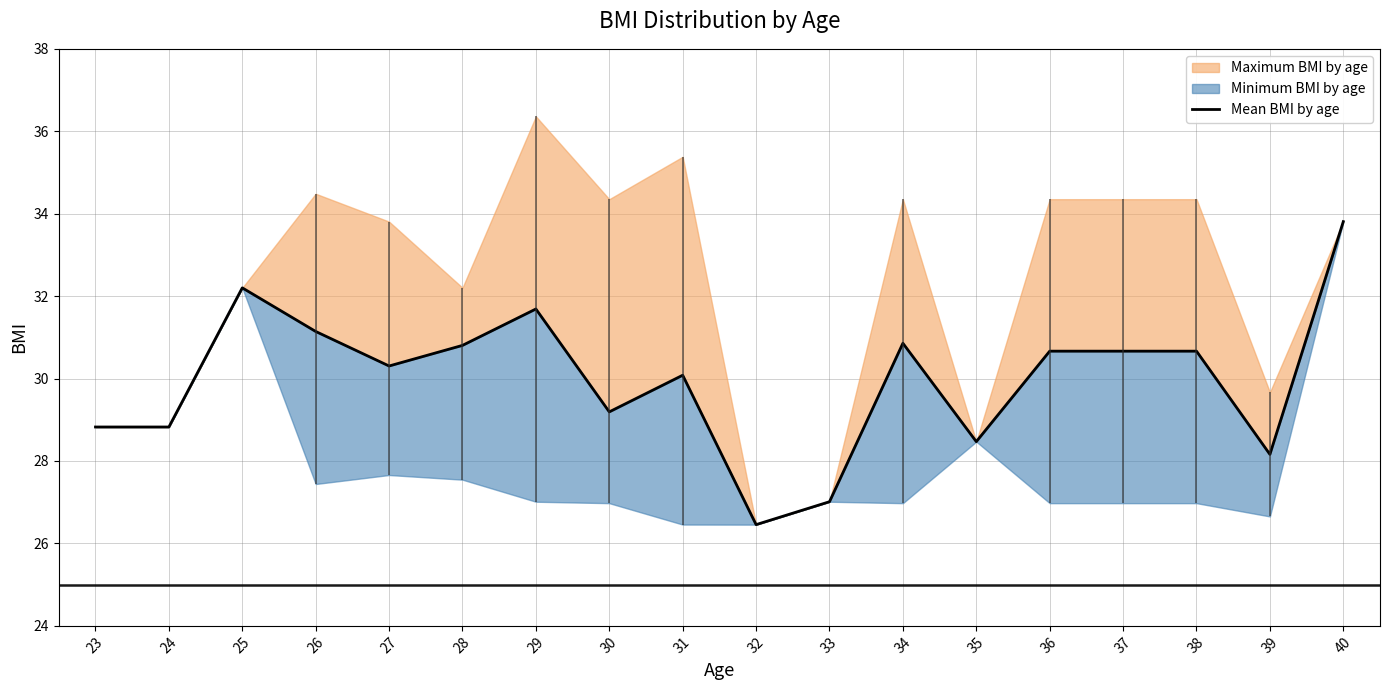

Where is the first local minimum?

27